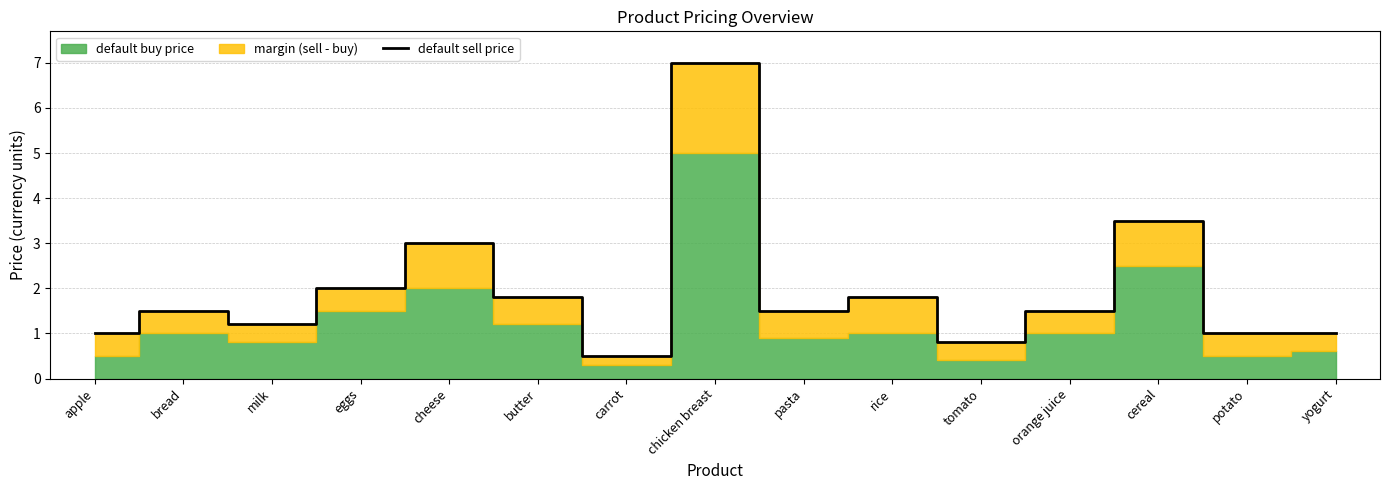

At which category does the chart reach its minimum across all series?

carrot